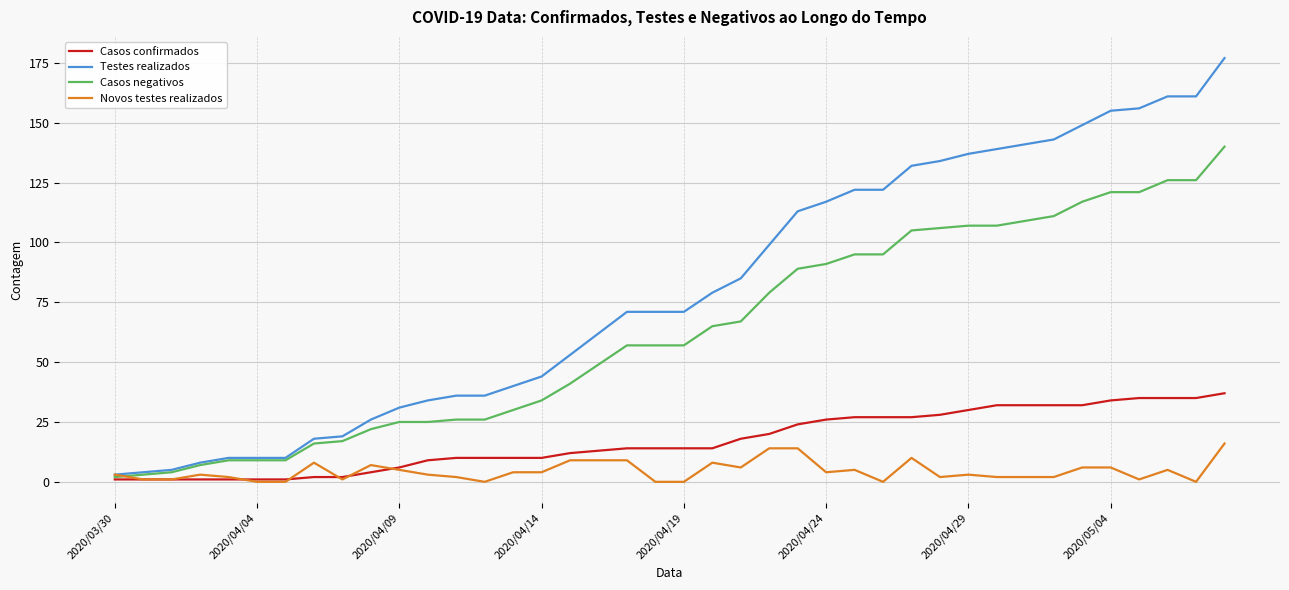

Reading left to right, extract all data points from this chart.

Casos confirmados: 1	1	1	1	1	1	1	2	2	4	6	9	10	10	10	10	12	13	14	14	14	14	18	20	24	26	27	27	27	28	30	32	32	32	32	34	35	35	35	37
Testes realizados: 3	4	5	8	10	10	10	18	19	26	31	34	36	36	40	44	53	62	71	71	71	79	85	99	113	117	122	122	132	134	137	139	141	143	149	155	156	161	161	177
Casos negativos: 2	3	4	7	9	9	9	16	17	22	25	25	26	26	30	34	41	49	57	57	57	65	67	79	89	91	95	95	105	106	107	107	109	111	117	121	121	126	126	140
Novos testes realizados: 3	1	1	3	2	0	0	8	1	7	5	3	2	0	4	4	9	9	9	0	0	8	6	14	14	4	5	0	10	2	3	2	2	2	6	6	1	5	0	16